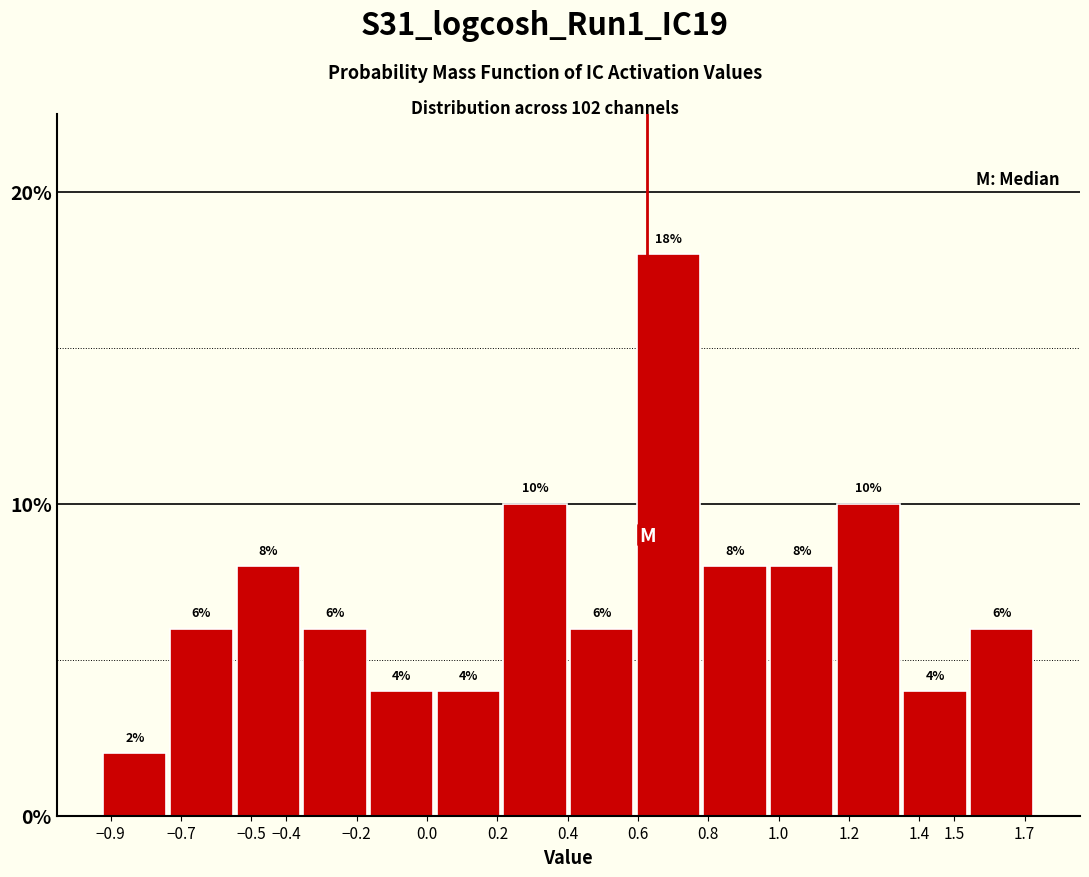

Over which range of the x-axis is the bar tallest?

0.59 to 0.78